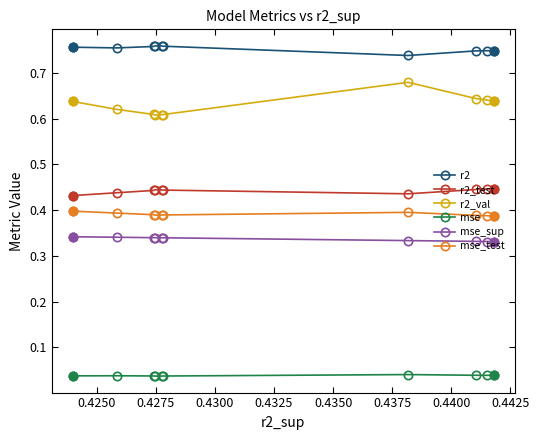

Rank the series by their maximum value, from highest to lowest.

r2, r2_val, r2_test, mse_test, mse_sup, mse